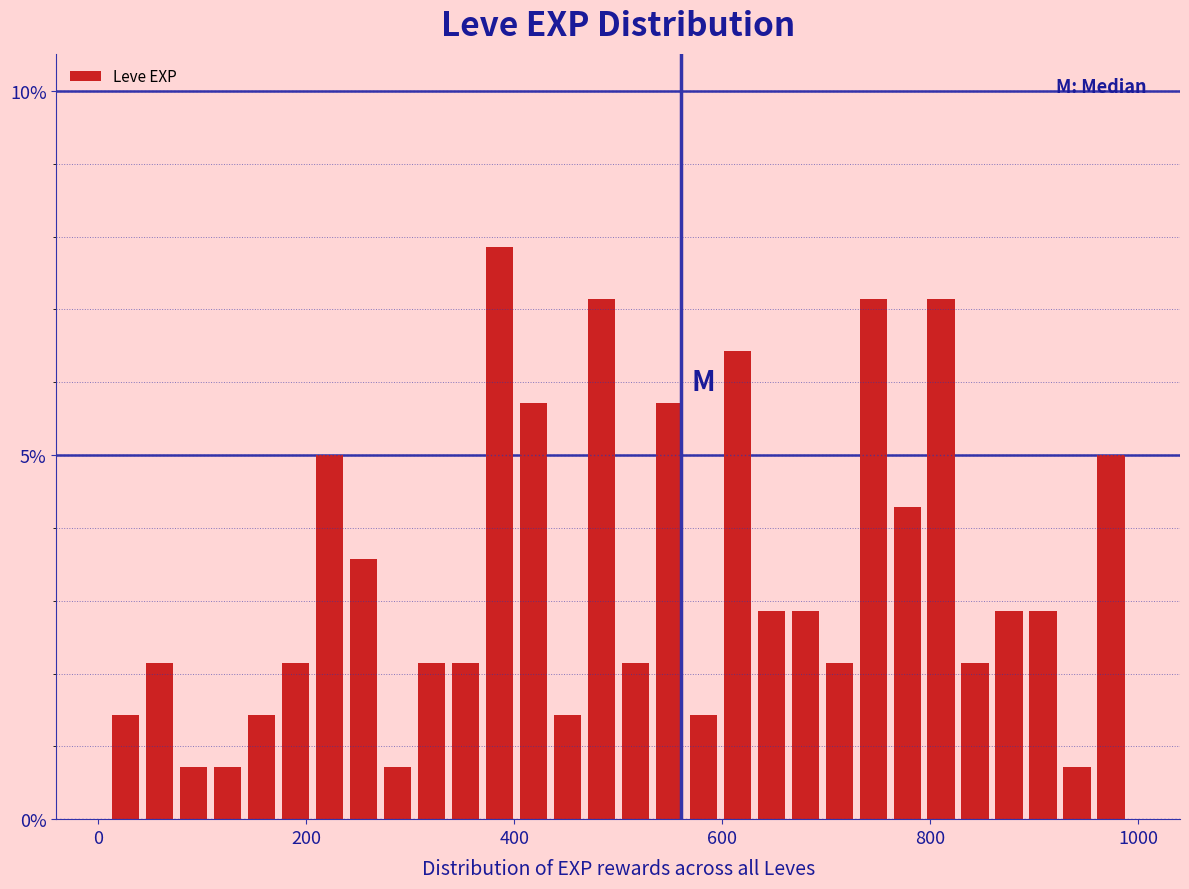

Read against the x-axis, roughly where is the centre of the tallest bar?

380